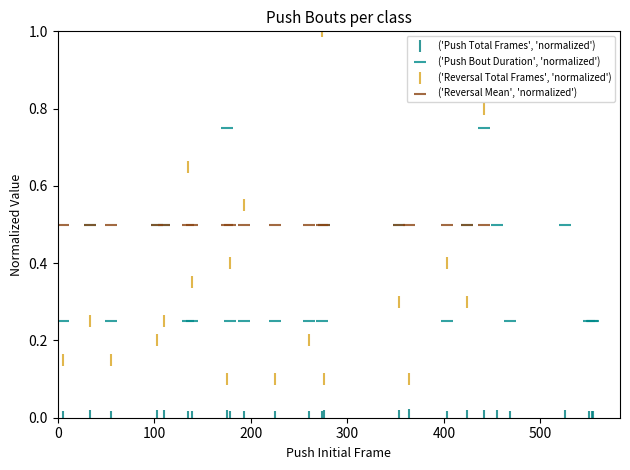

Which series reaches the minimum Y coordinate?

('Push Total Frames', 'normalized')